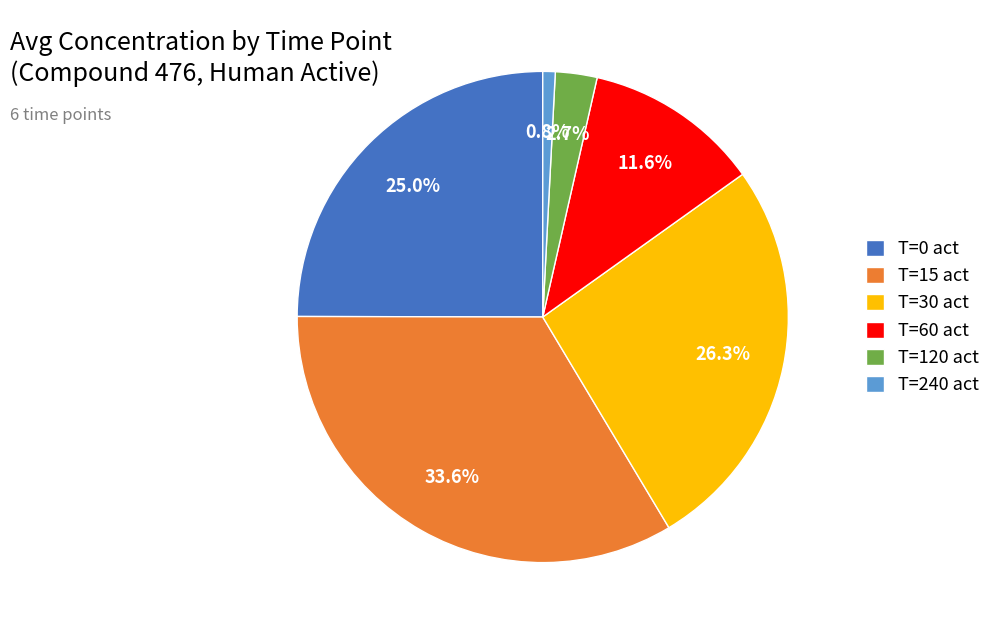

Combined, do T=0 act and T=240 act account for over 50%?

No